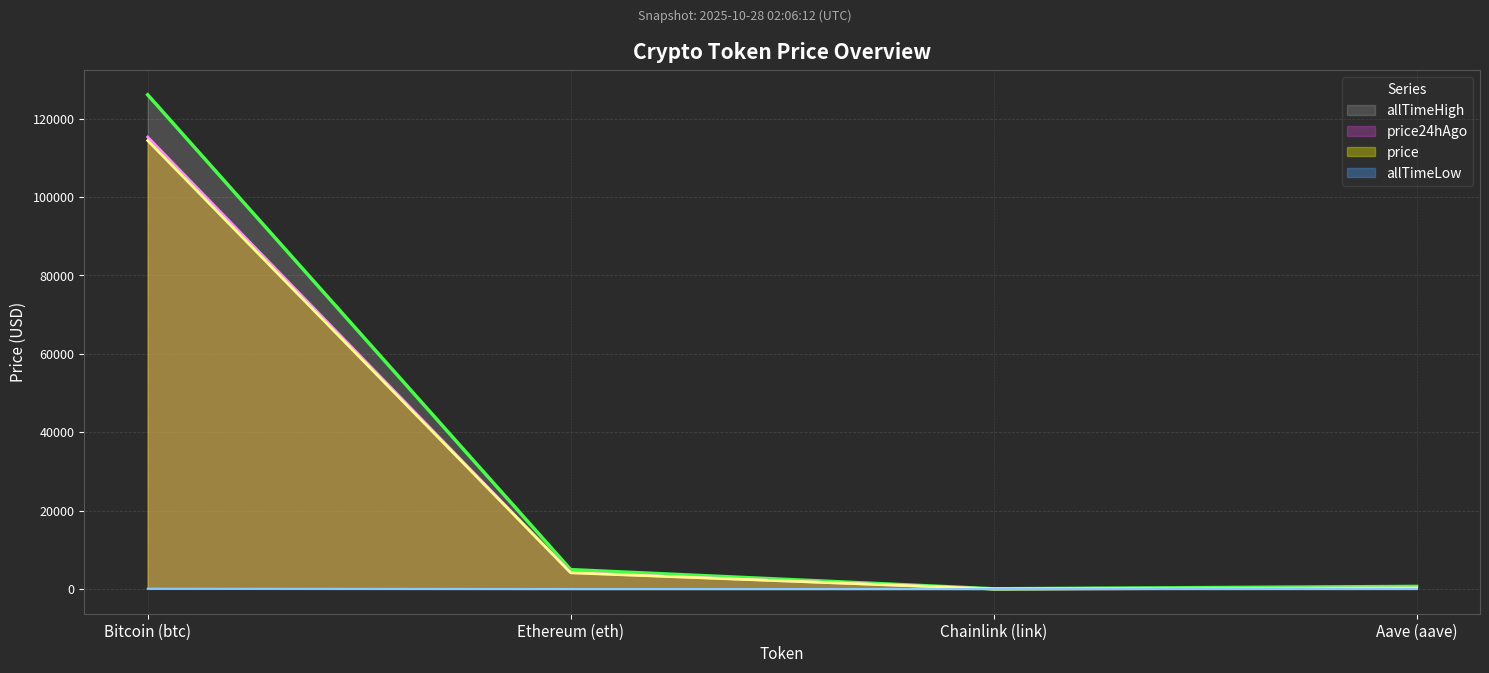

At which label is price24hAgo closest to 57662?

Ethereum (eth)